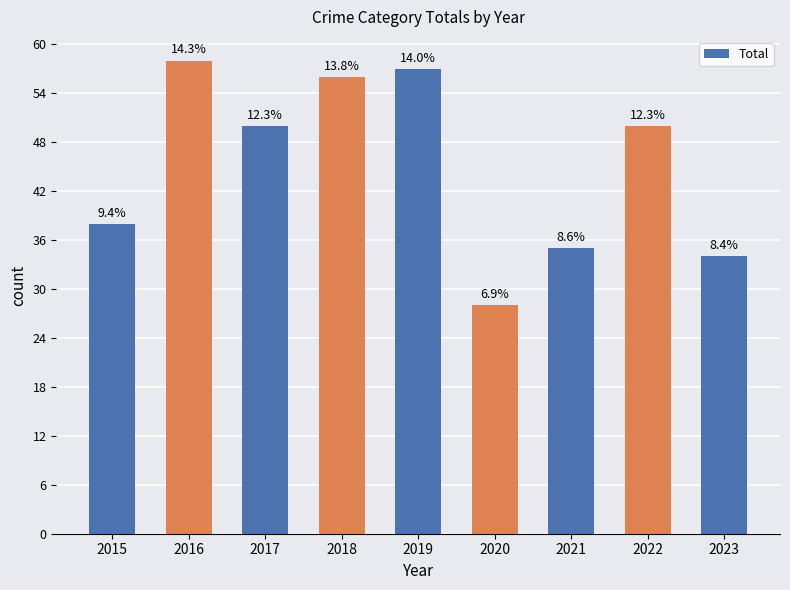

How many bars are there in total?

9